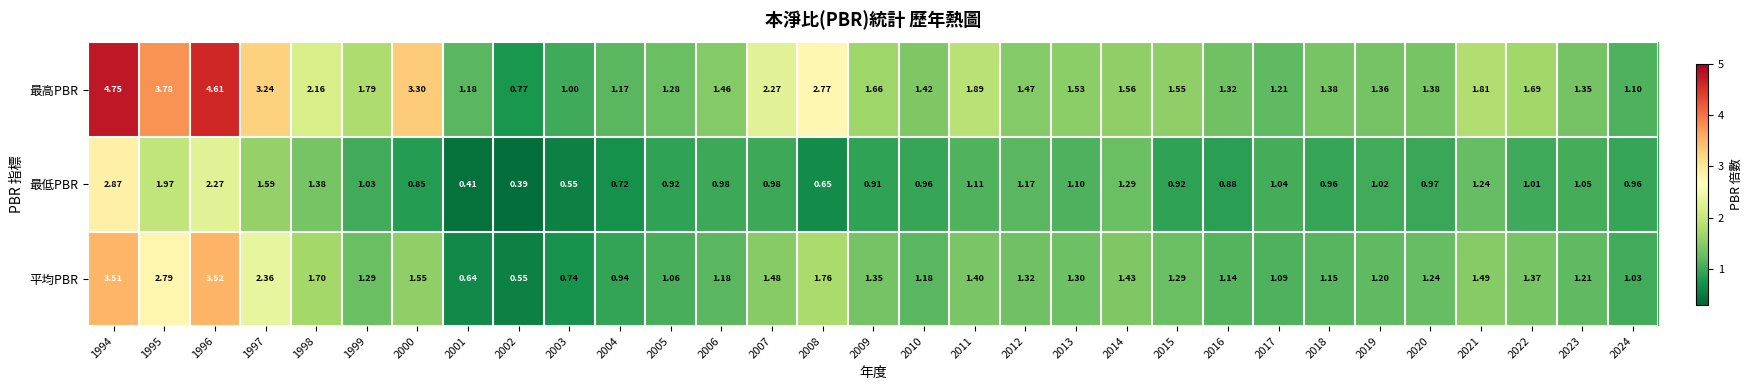

Rank the series by their maximum value, from highest to lowest.

最高PBR, 平均PBR, 最低PBR